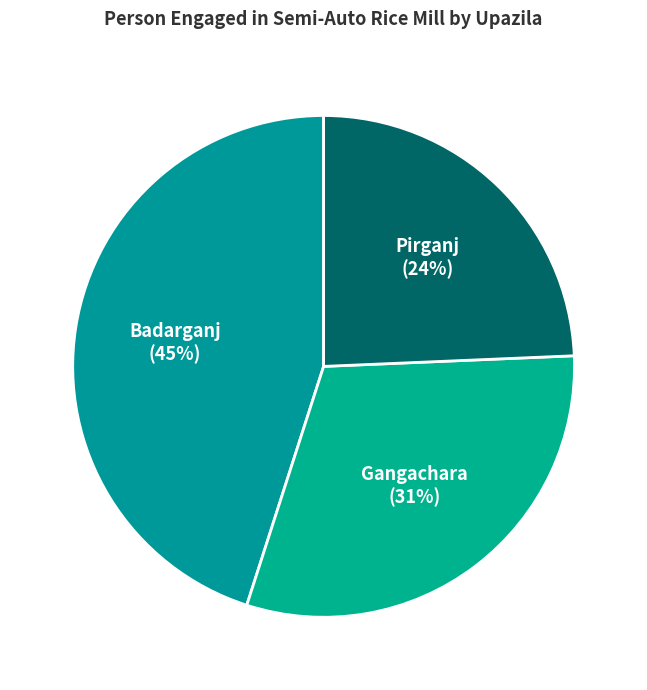

Between Badarganj and Gangachara, which is larger?

Badarganj